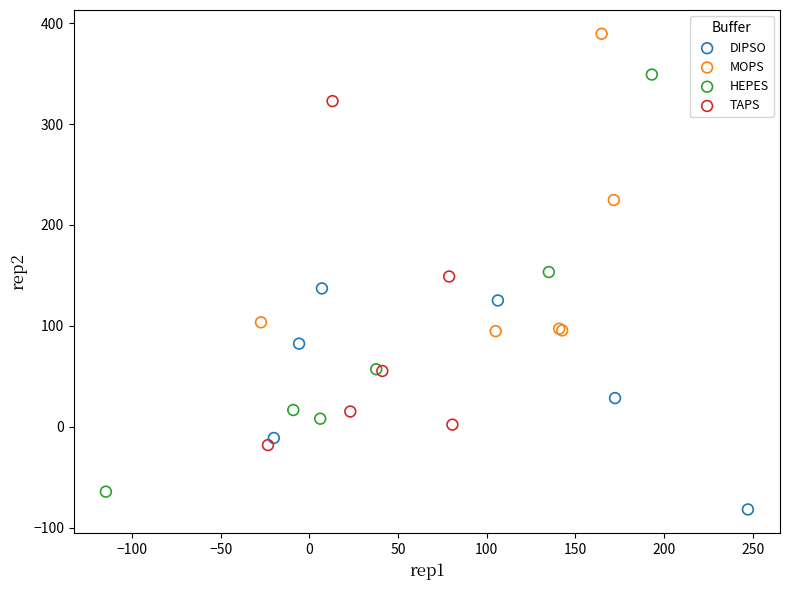

Which series has the widest spread of Y values?

HEPES